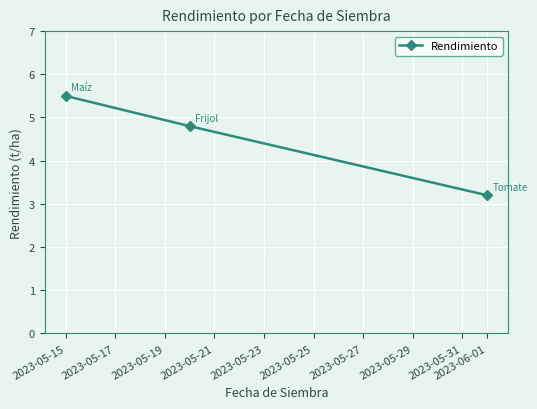

What is the value of the 3rd point from the left?

3.2